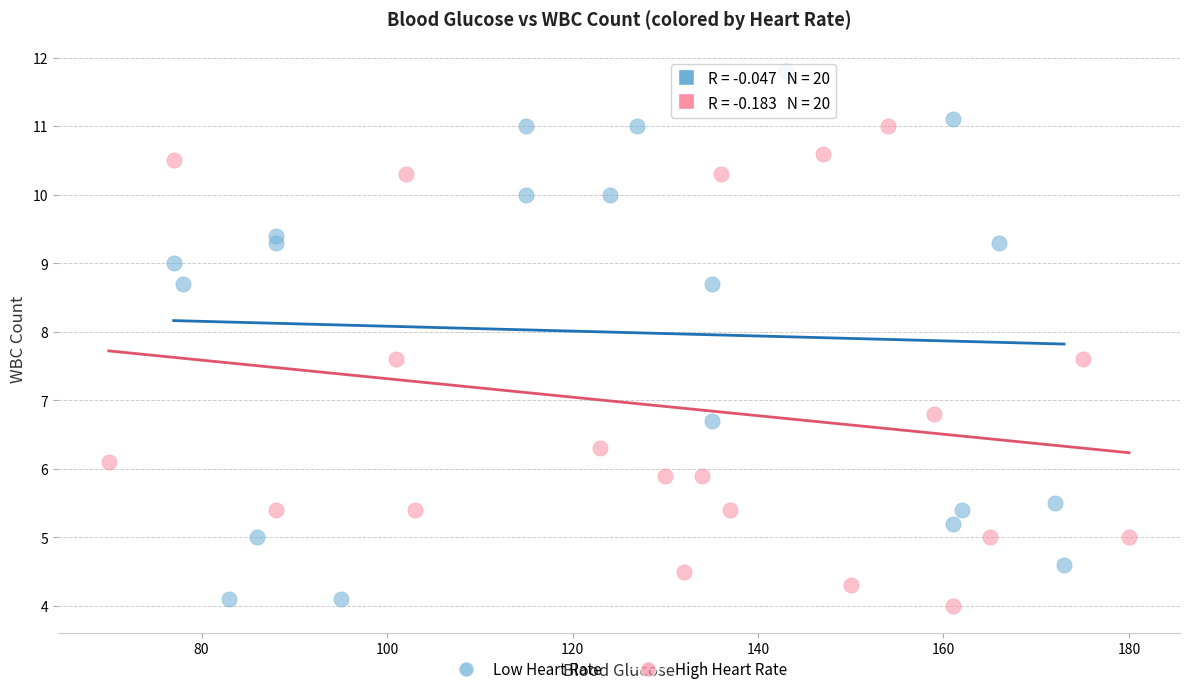

Which series reaches the maximum Y coordinate?

Low Heart Rate